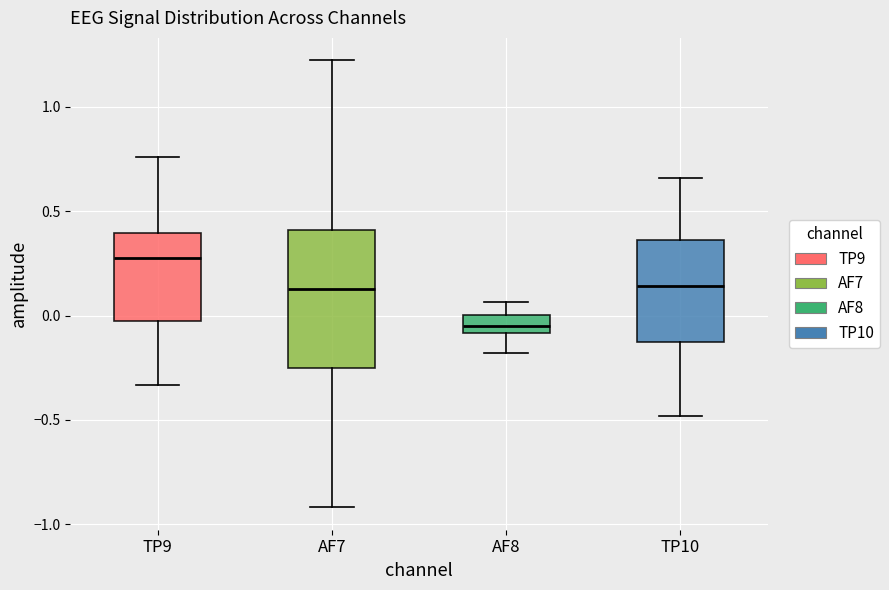

Which box has the lowest median line?

AF8